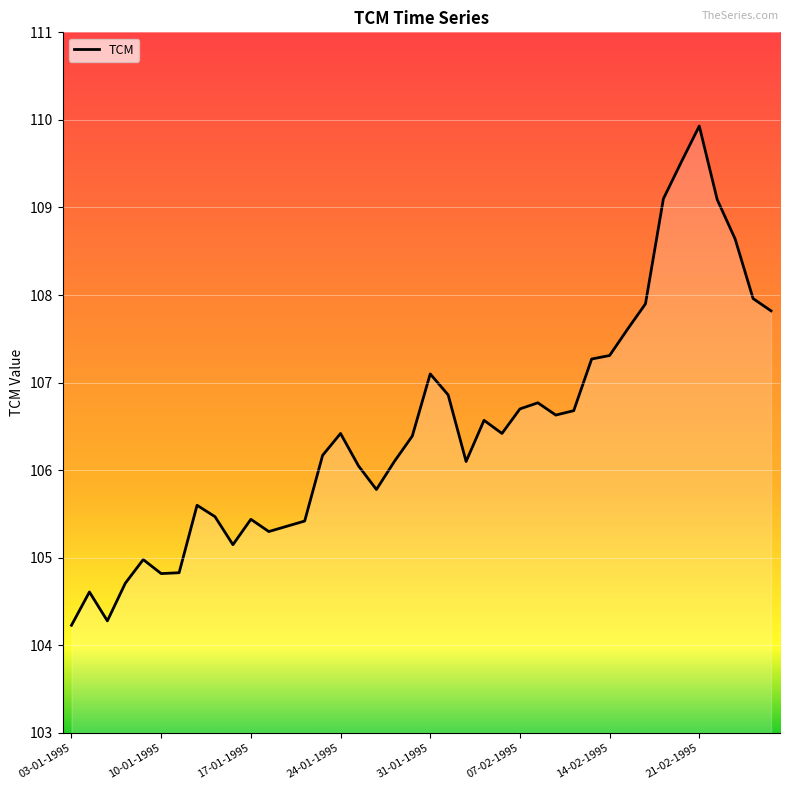

What is the difference between the maximum and minimum values?

5.7